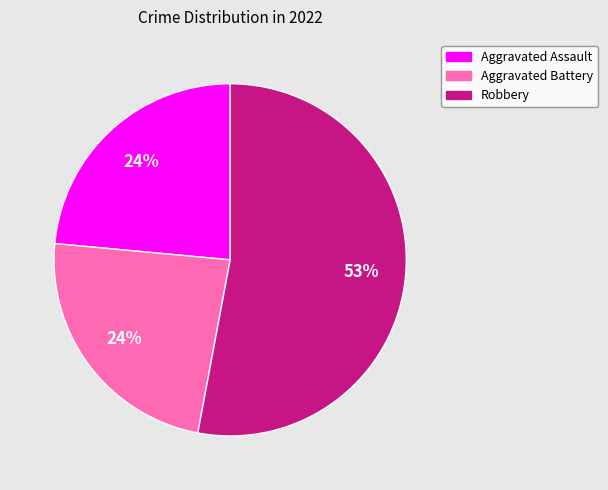

Does any single category account for the majority?

Yes